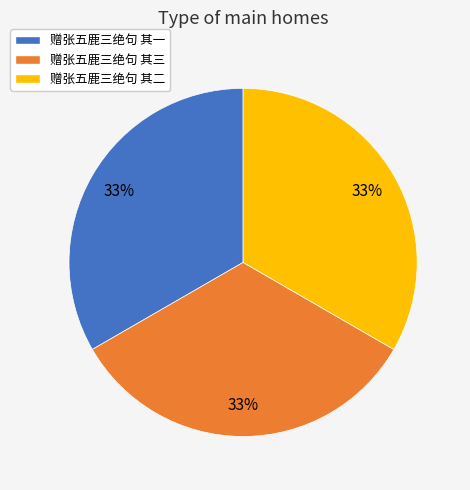

Do 赠张五鹿三绝句 其二 and 赠张五鹿三绝句 其一 together represent more than half of the pie?

Yes